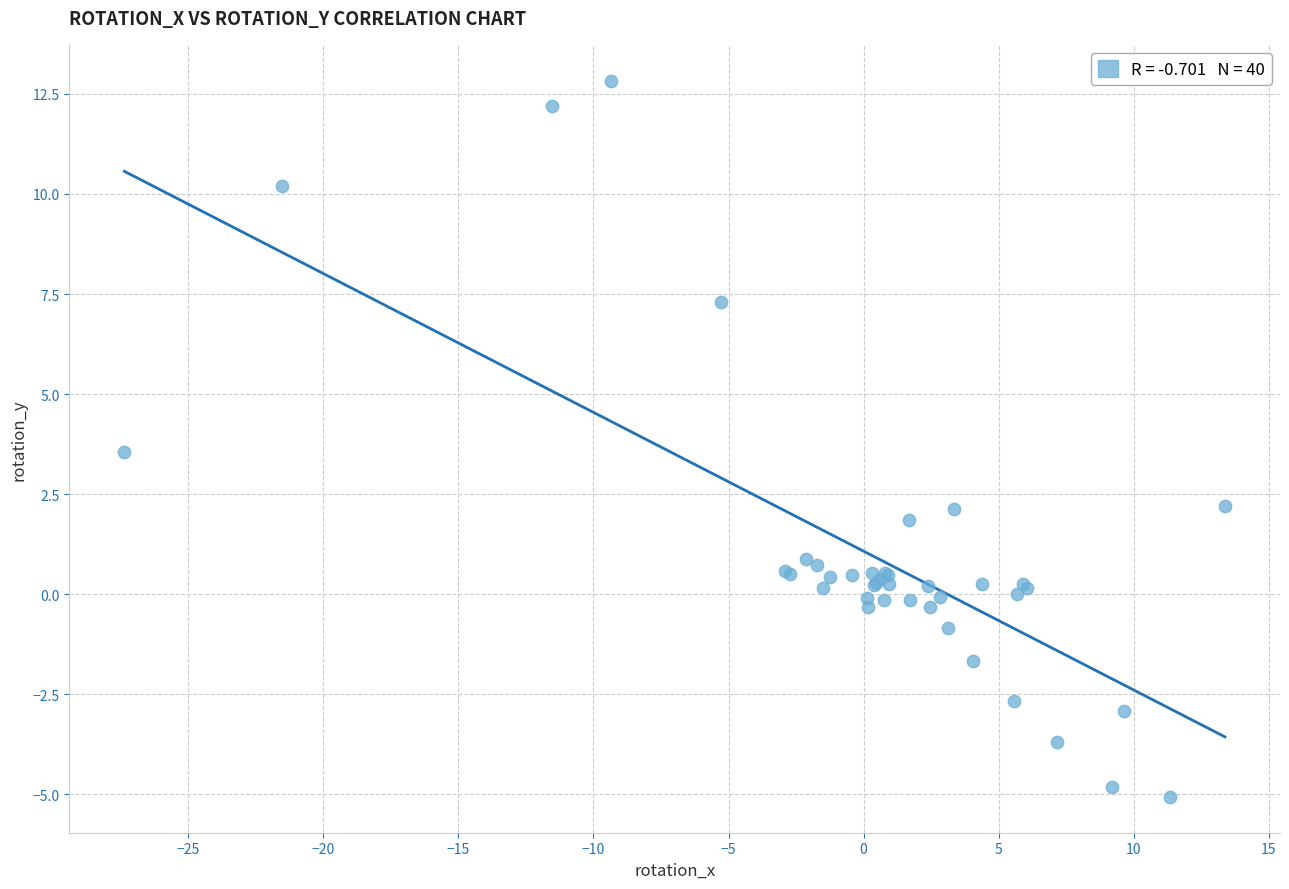

What Y value in the scatter plot is closest to 3?

3.6